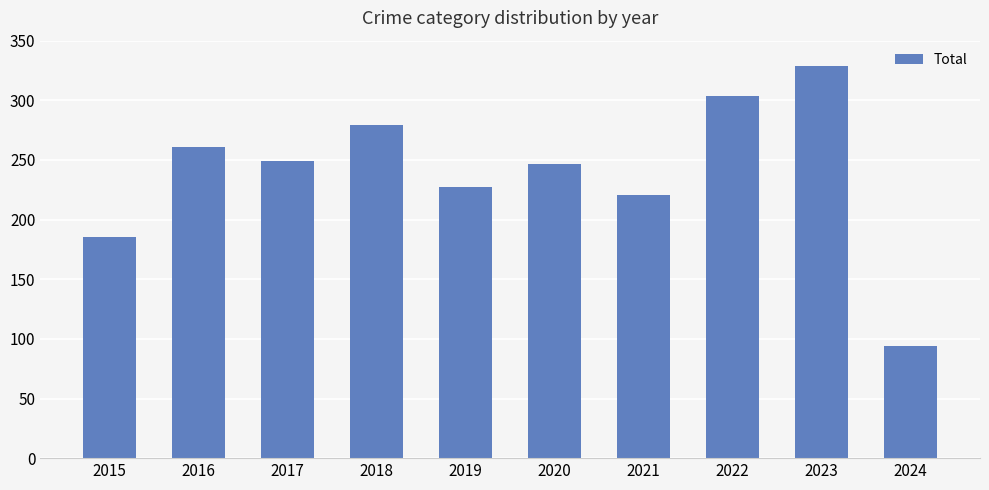

The value at 2021 is 148. True or false?

False